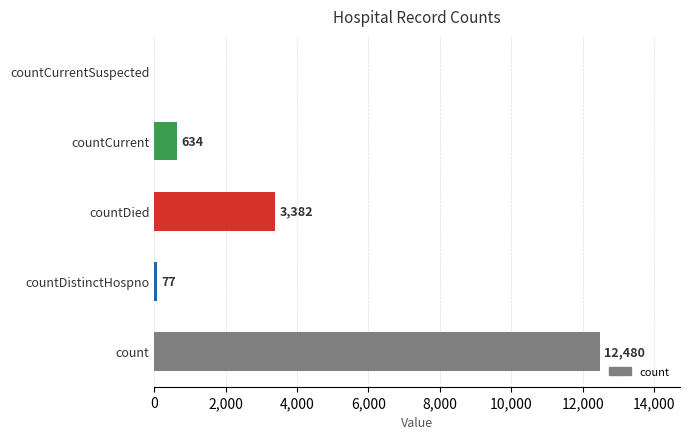

Does the chart contain stacked bars?

No